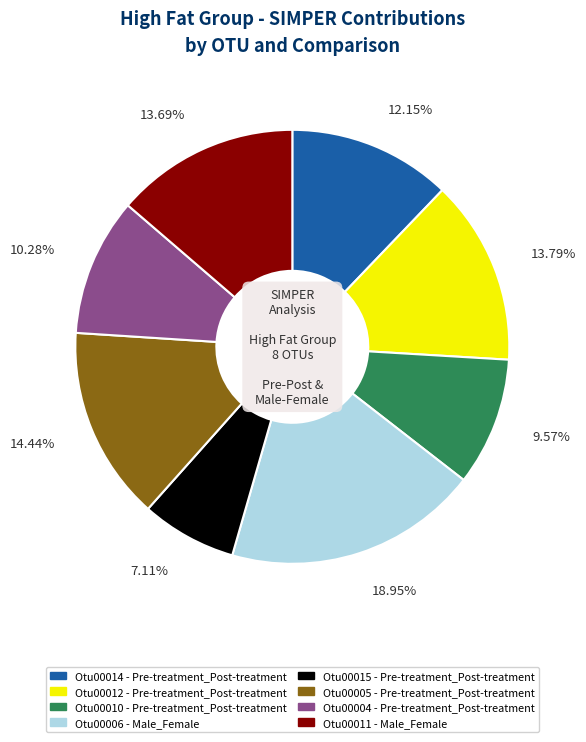

Is there a majority slice in this chart?

No